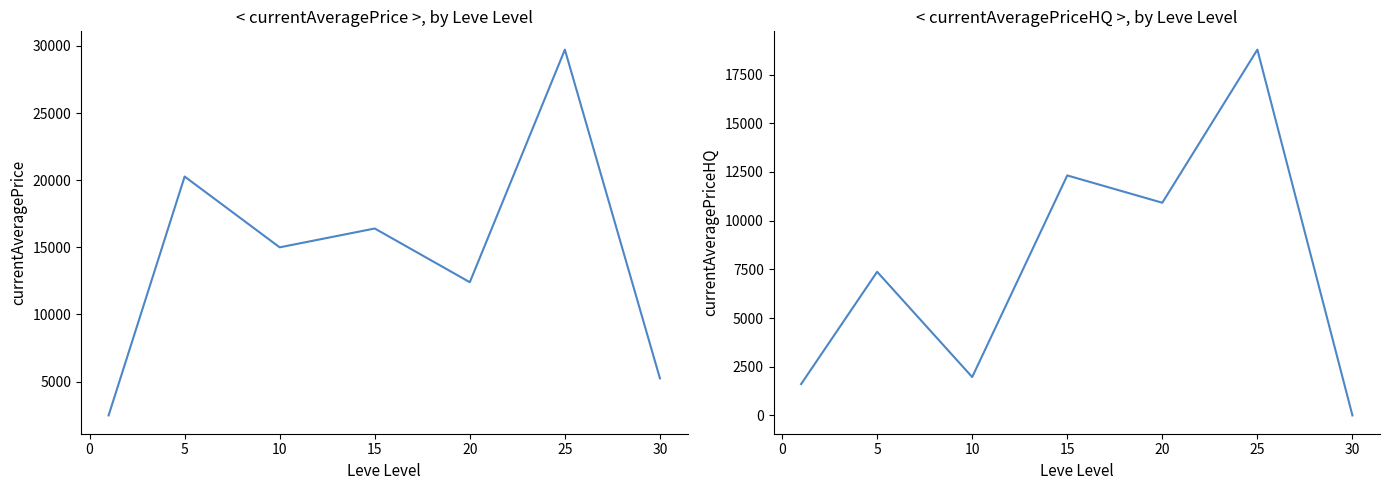

What are all the series names shown in the legend?

currentAveragePrice, currentAveragePriceHQ